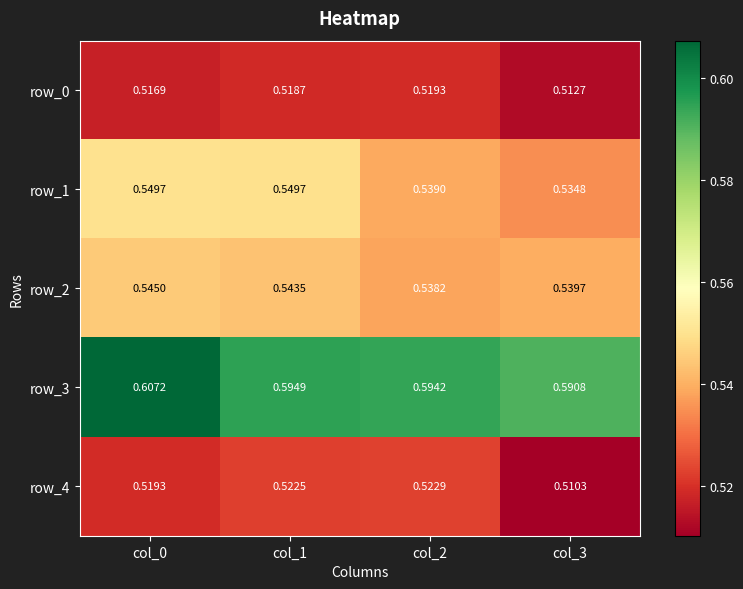

Reading left to right, list all the values displayed in this chart.

row_0: 0.5	0.5	0.5	0.5
row_1: 0.5	0.5	0.5	0.5
row_2: 0.5	0.5	0.5	0.5
row_3: 0.6	0.6	0.6	0.6
row_4: 0.5	0.5	0.5	0.5